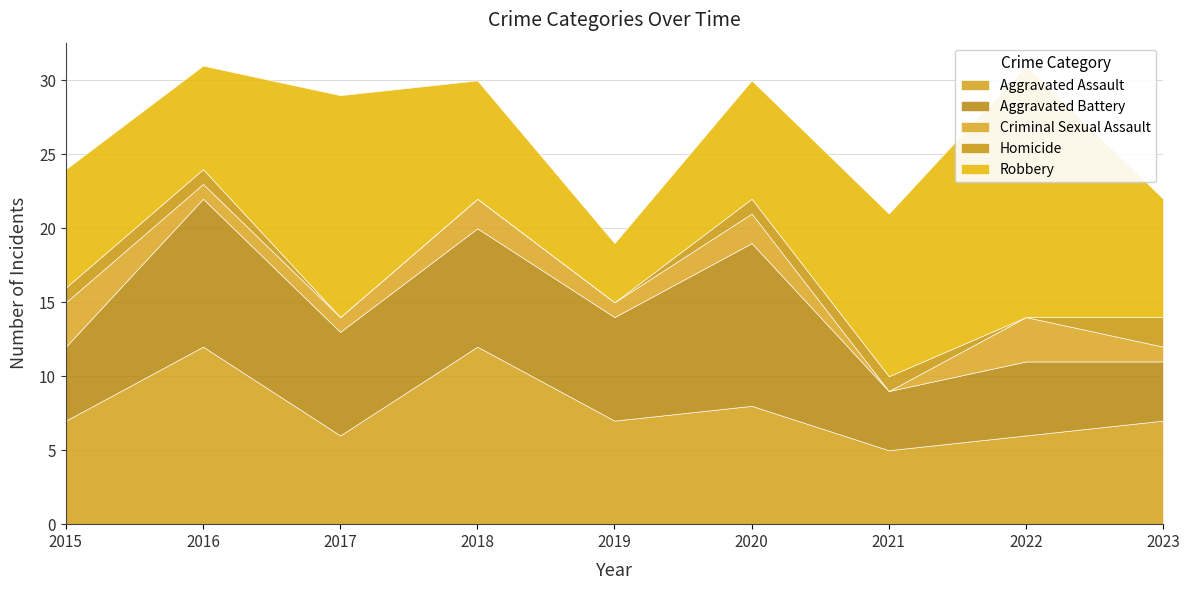

Between which two adjacent categories do Robbery and Aggravated Assault first intersect?

2015 and 2016